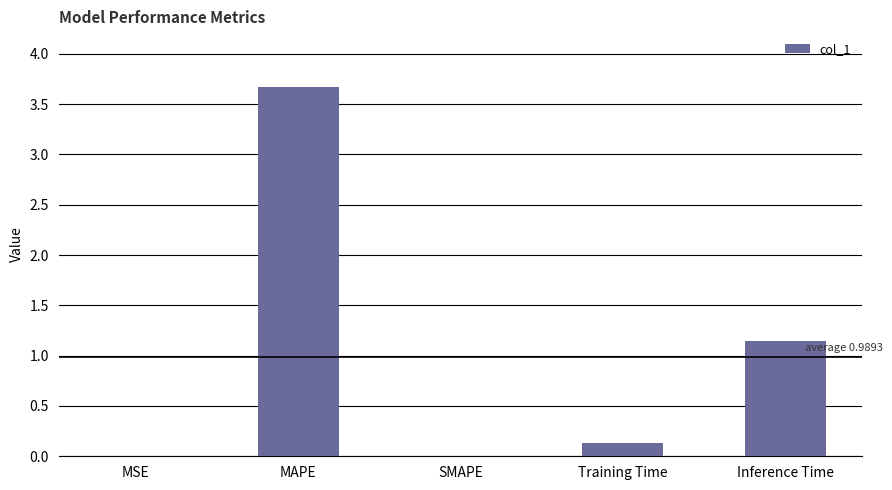

Are the bars horizontal?

No